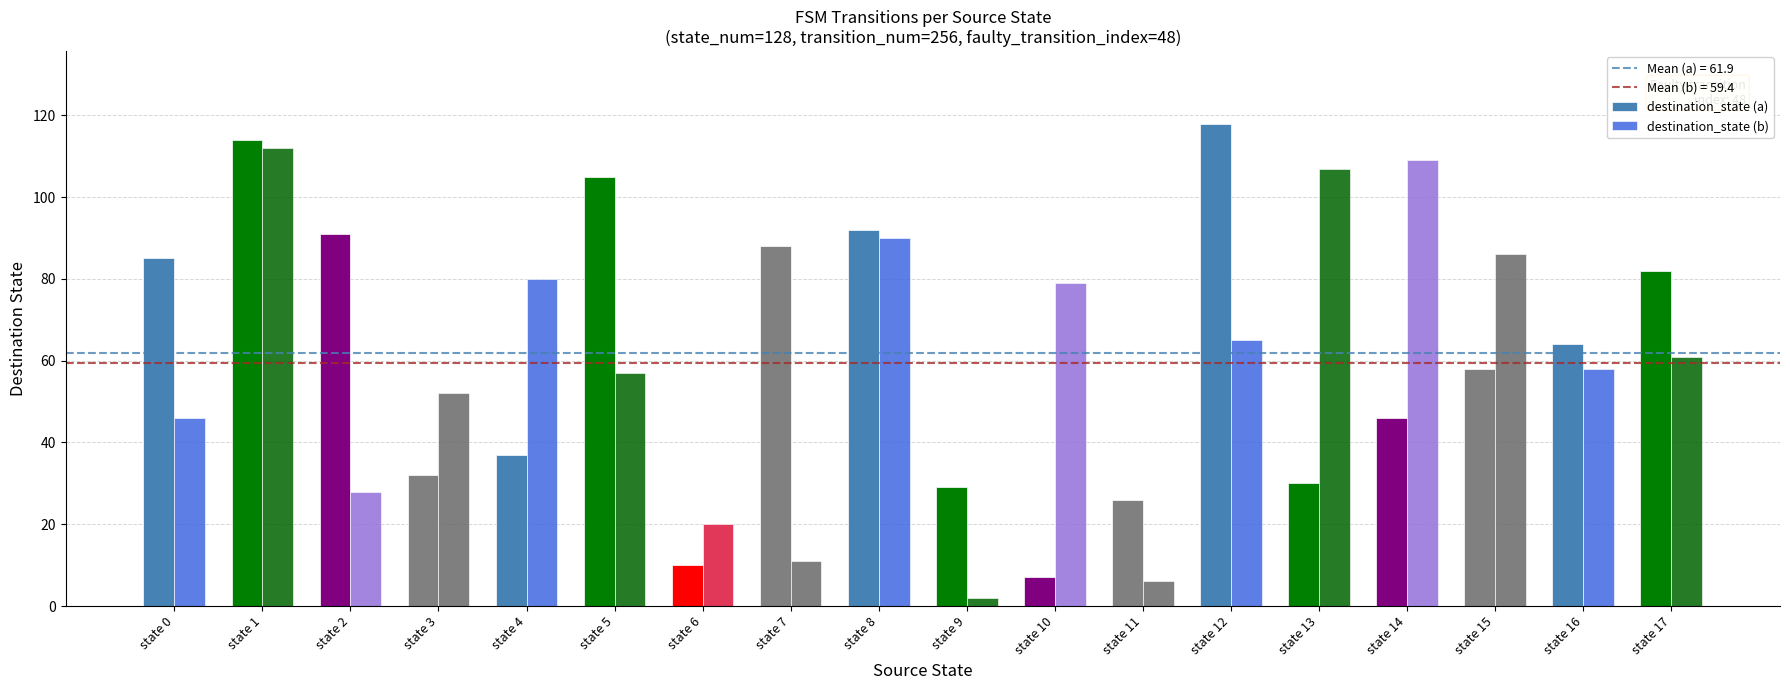

What is the sum of the destination_state (a) values at state 7 and state 12?

206